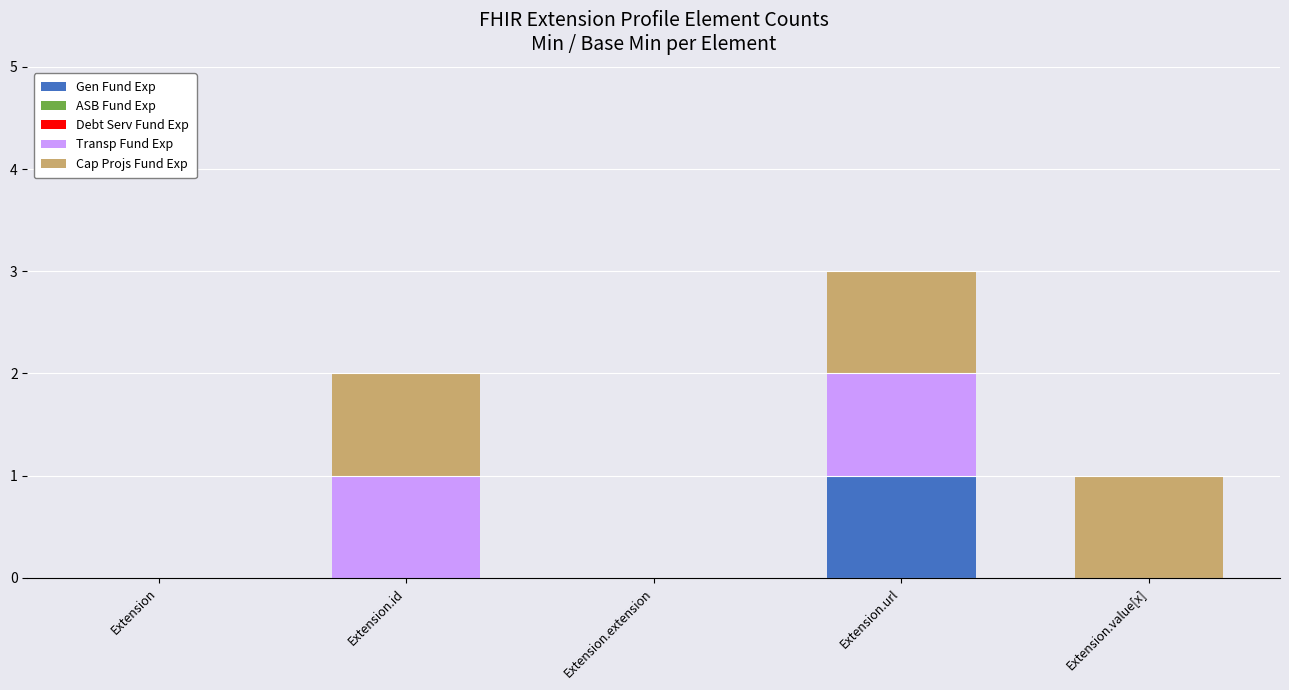

What is the maximum value for Gen Fund Exp?

1